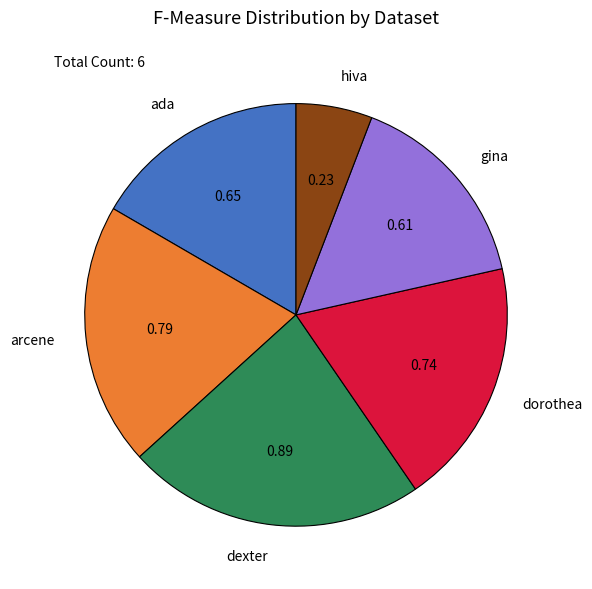

Is there any slice that represents more than half of the pie?

No